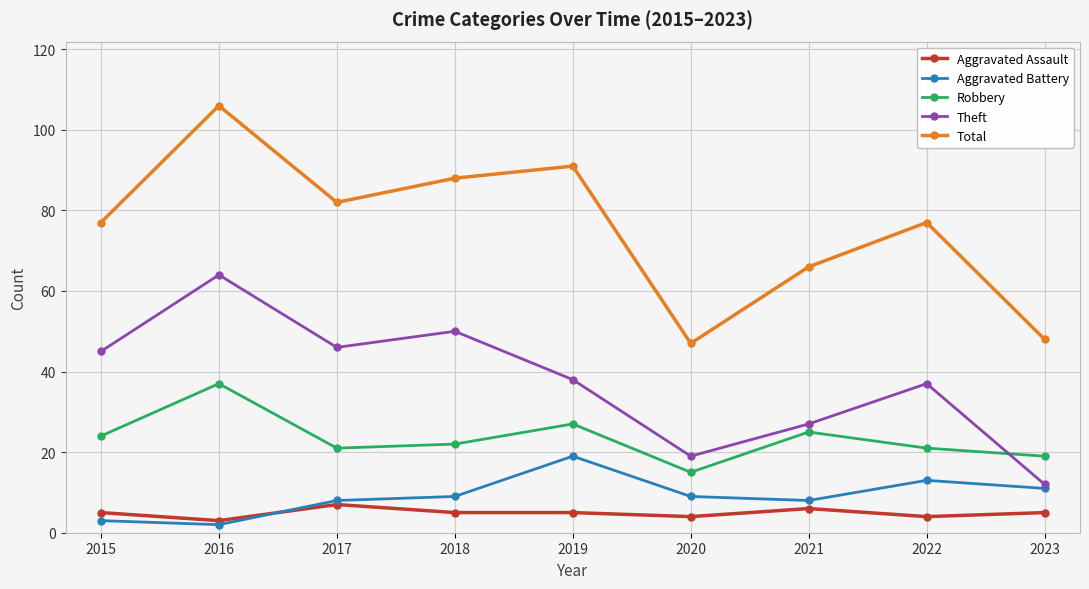

Is it true that Robbery equals 48 at 2016?

False